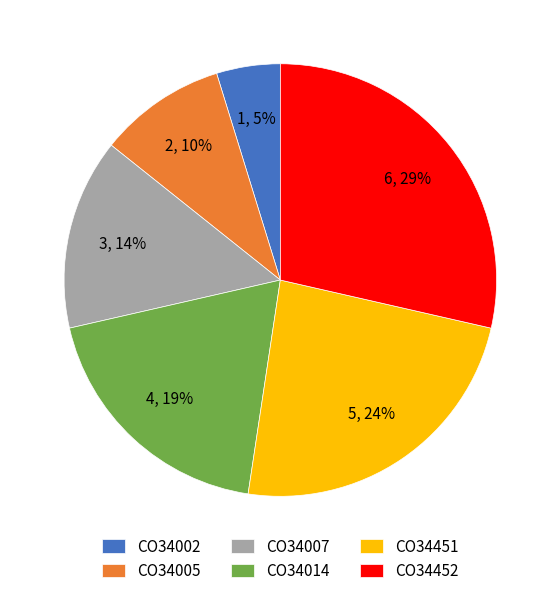

Rank the categories by value from highest to lowest.

CO34452, CO34451, CO34014, CO34007, CO34005, CO34002